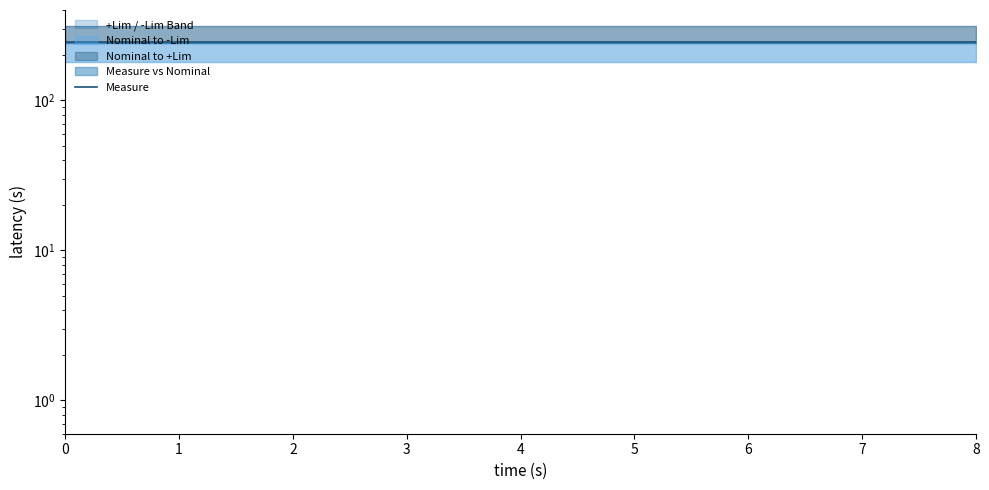

What is the smallest value displayed?

243.7